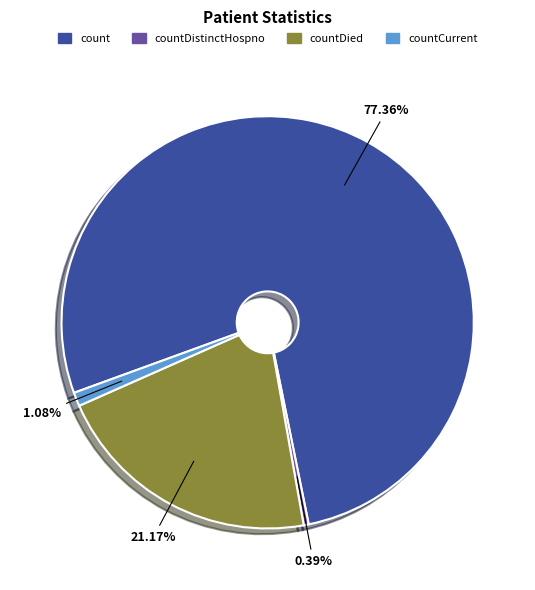

Which category accounts for the majority?

count